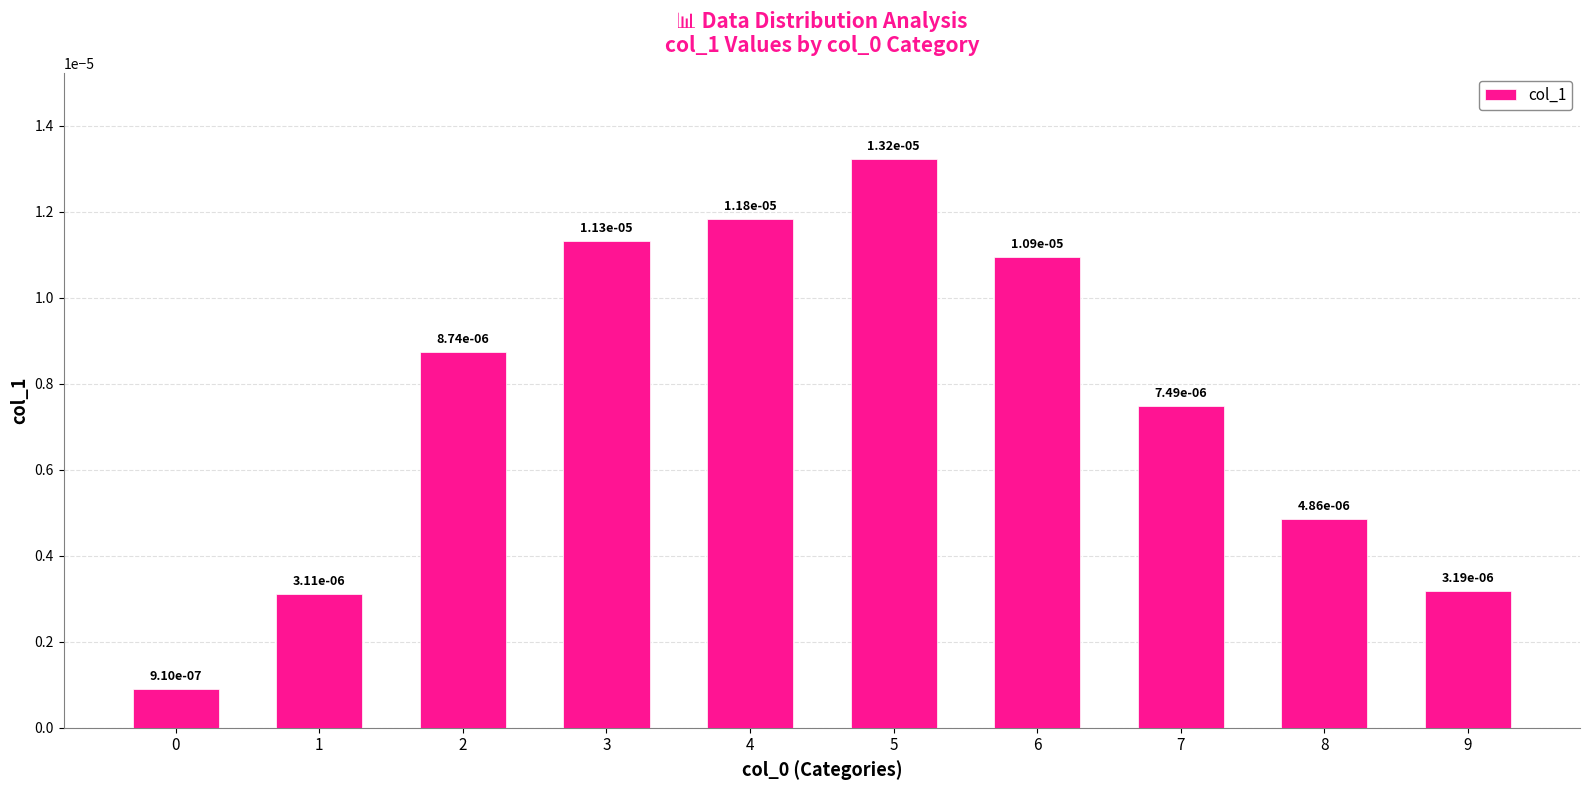

Between 2 and 6, which is larger?

6